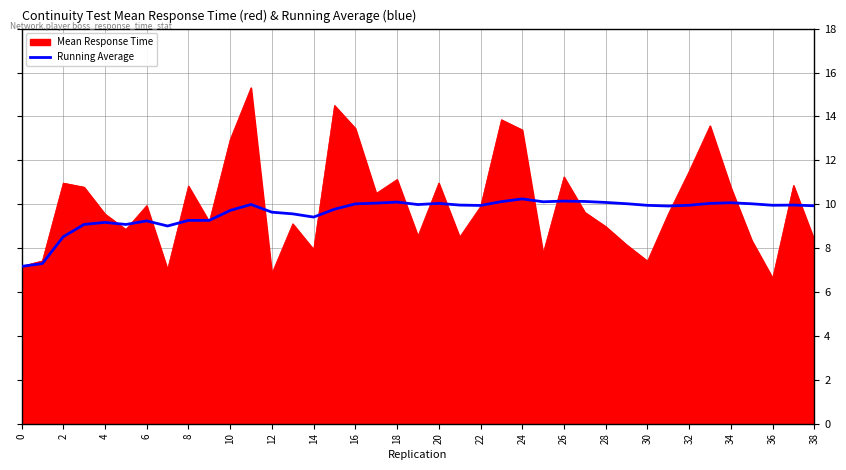

Which series has the widest spread of values?

Mean Response Time